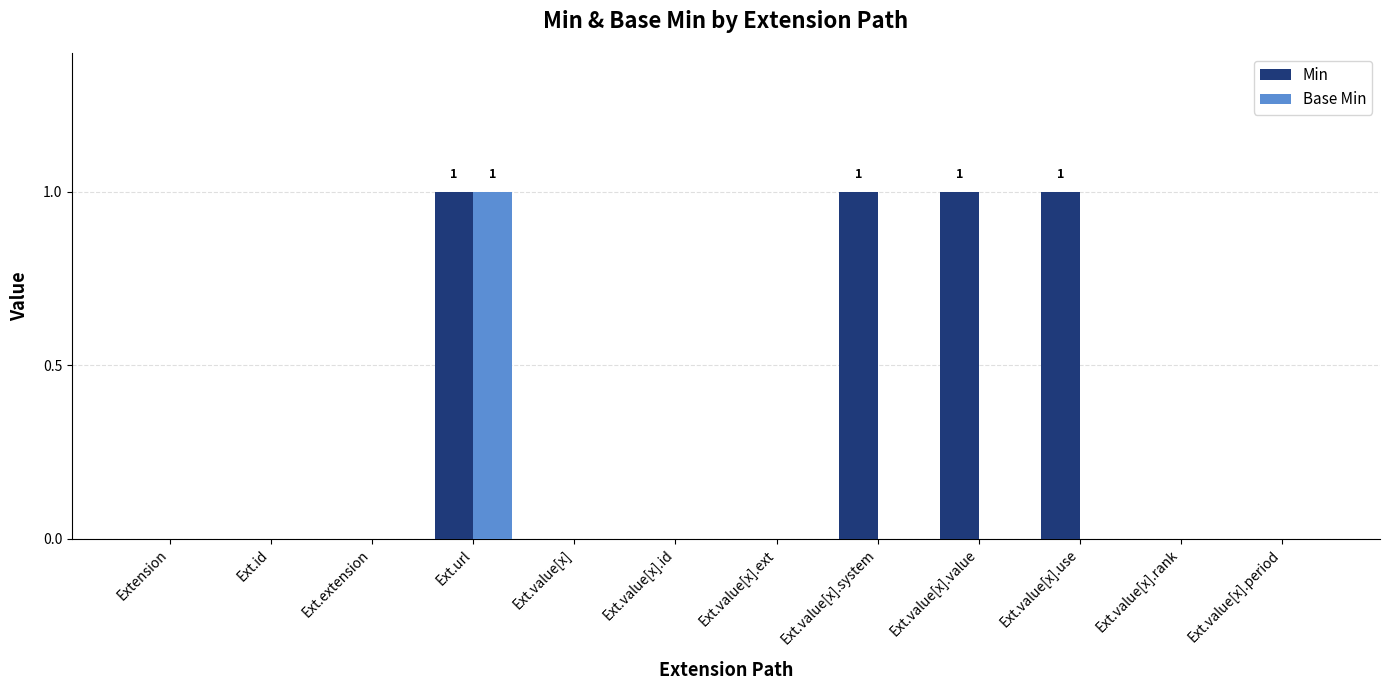

Count the number of data series in this chart.

2